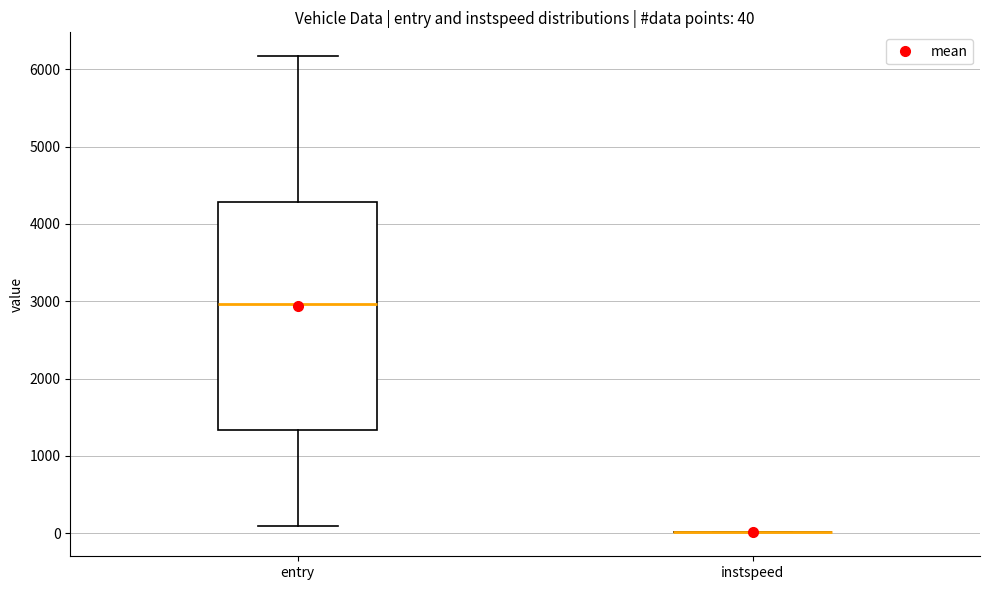

Comparing the boxes themselves (not the whiskers), which one is the tallest?

entry